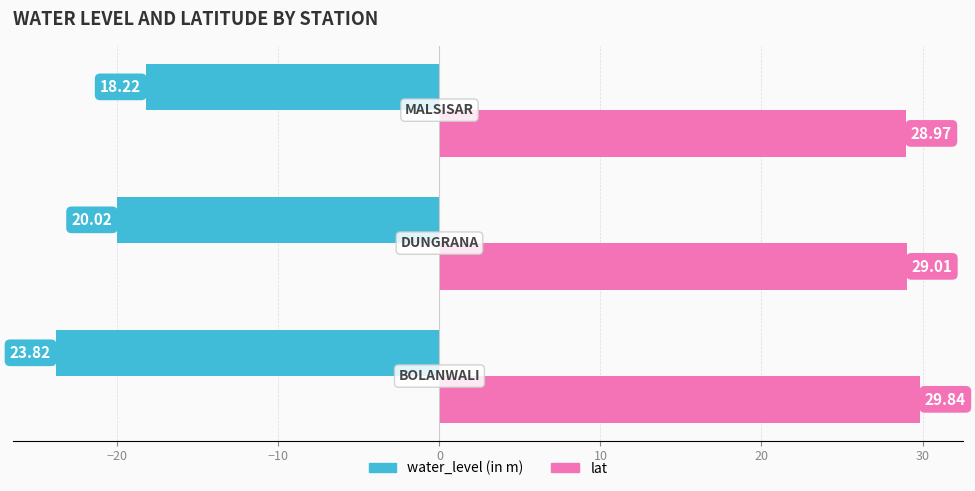

Which series has the widest spread of values?

water_level (in m)